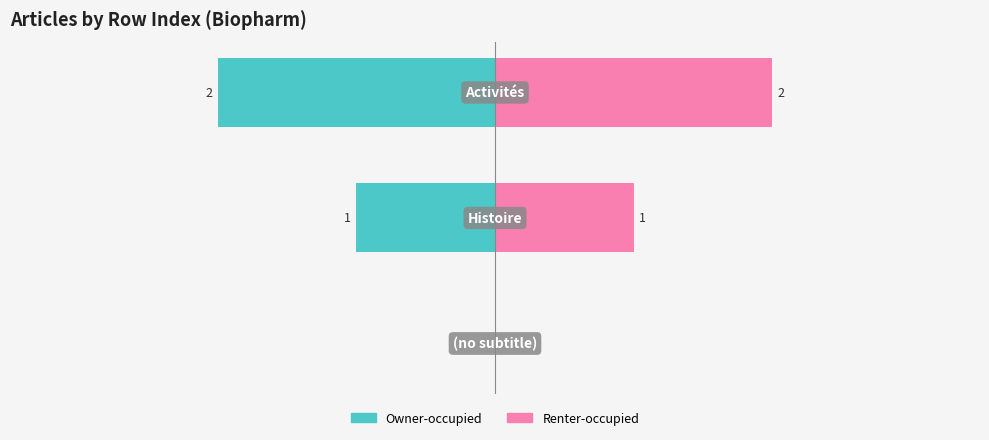

How many Renter-occupied values are between 0 and 2?

3